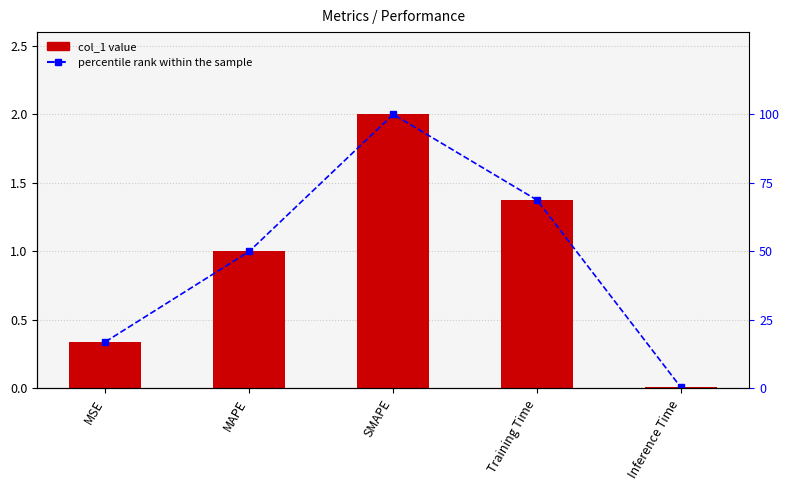

The col_1 series shows 2.0 at SMAPE. True or false?

True